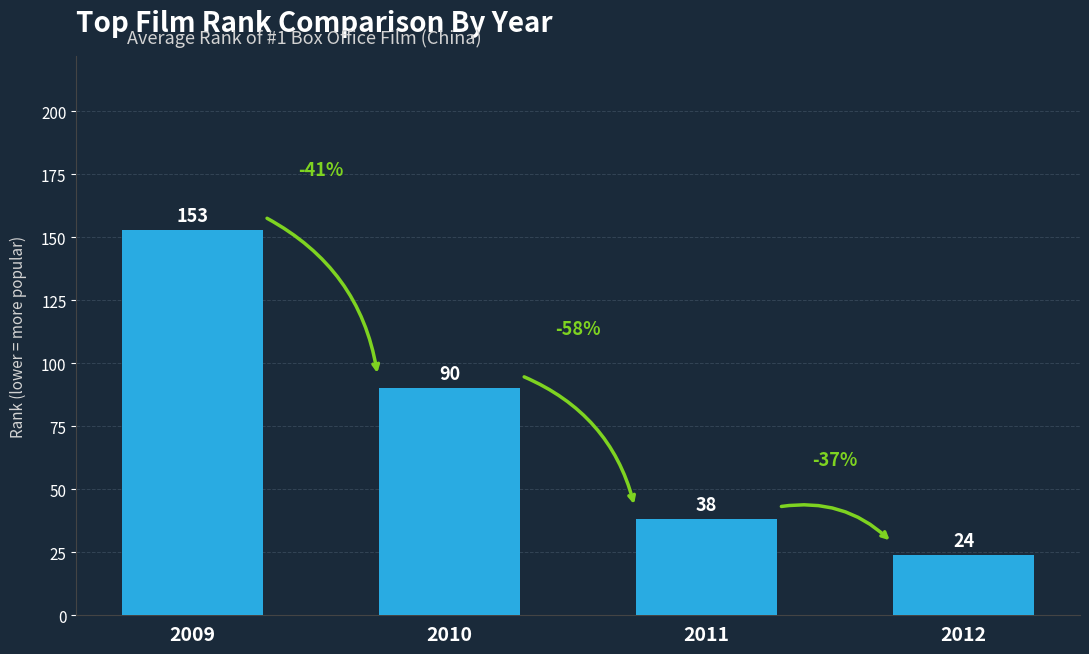

Reading right to left, what are all the values shown in this chart?

24	38	90	153